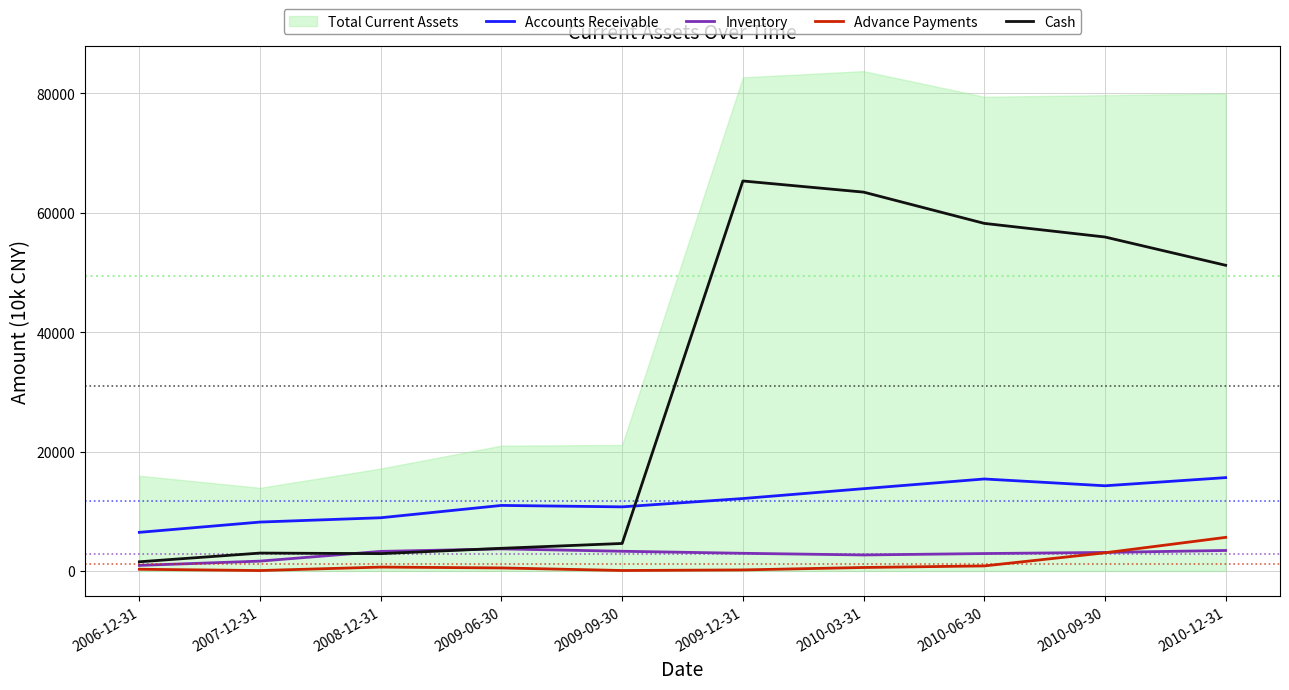

Which series has the largest total across all categories?

Cash